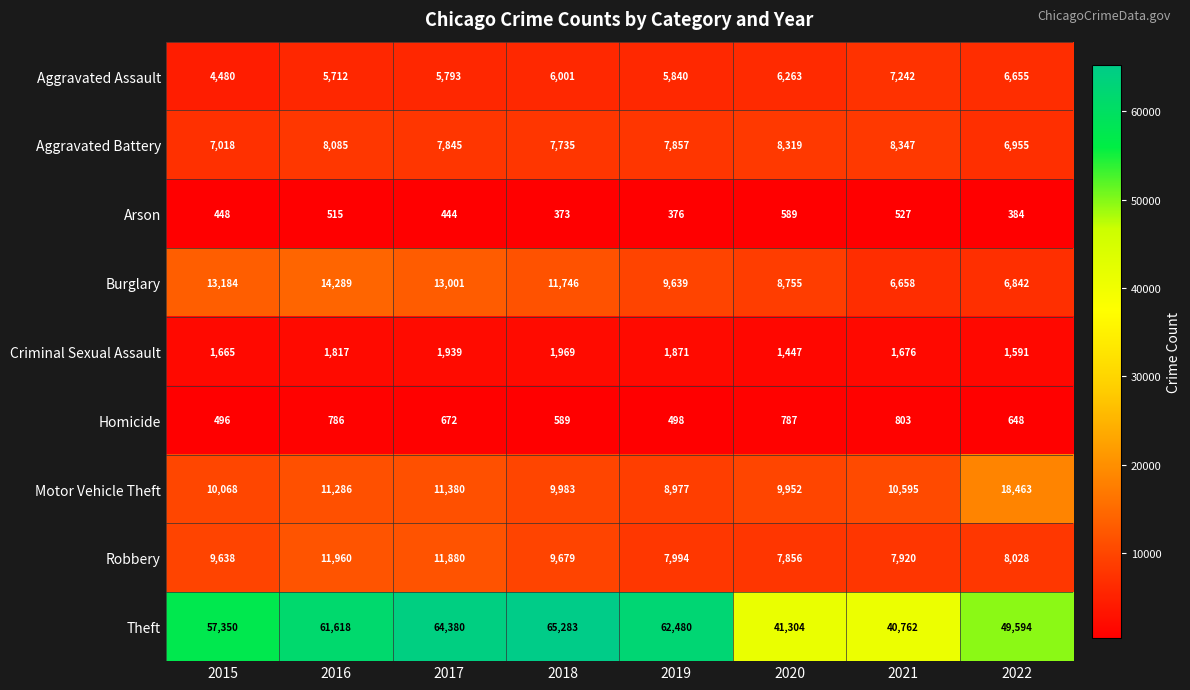

At how many categories does at least one series exceed 19064?

8